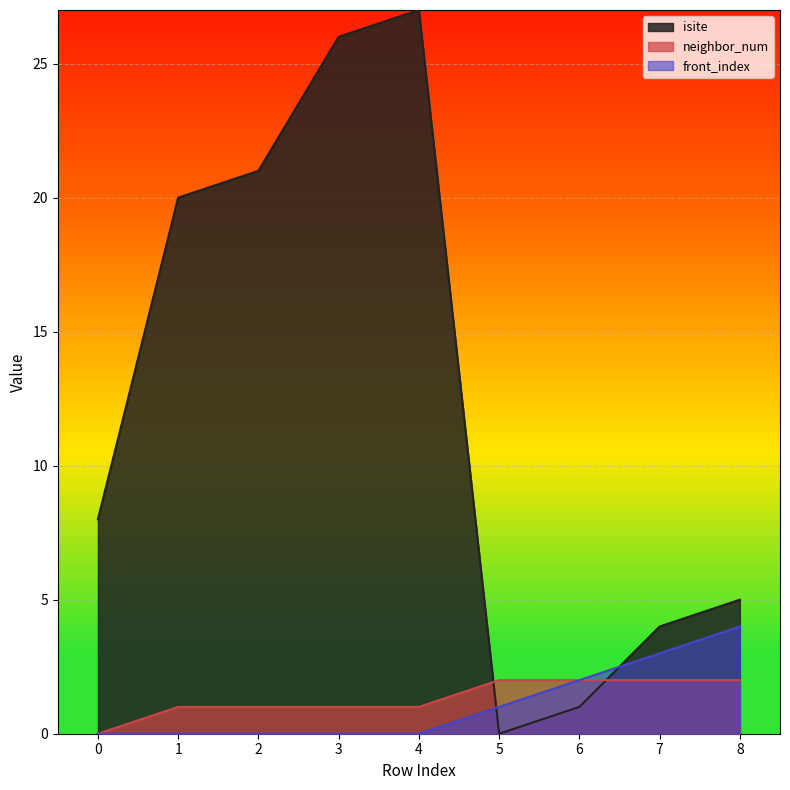

True or false: neighbor_num has a value of 1 at 7.

False